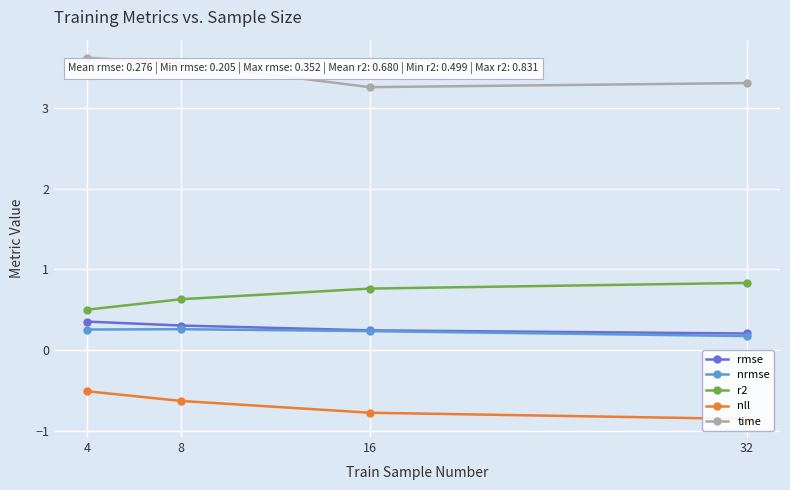

What is the highest value of the rmse series?

0.4